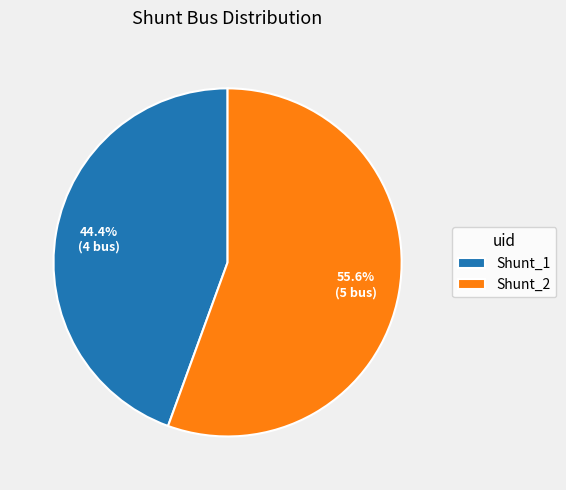

Between Shunt_1 and Shunt_2, which is larger?

Shunt_2